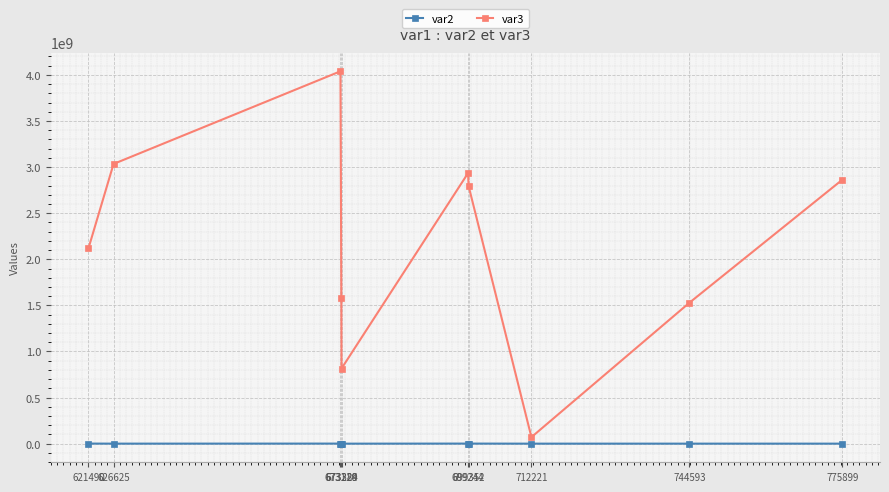

What is the sum of the var3 values at 673324 and 712221?

885860783